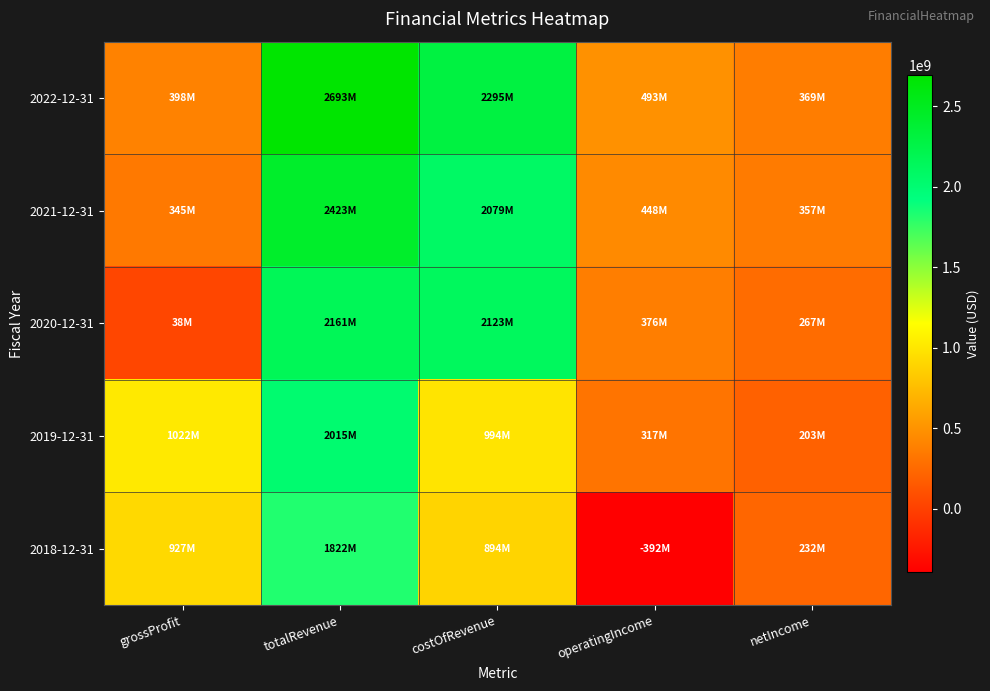

What is the difference between the highest and lowest values at netIncome?

165252000